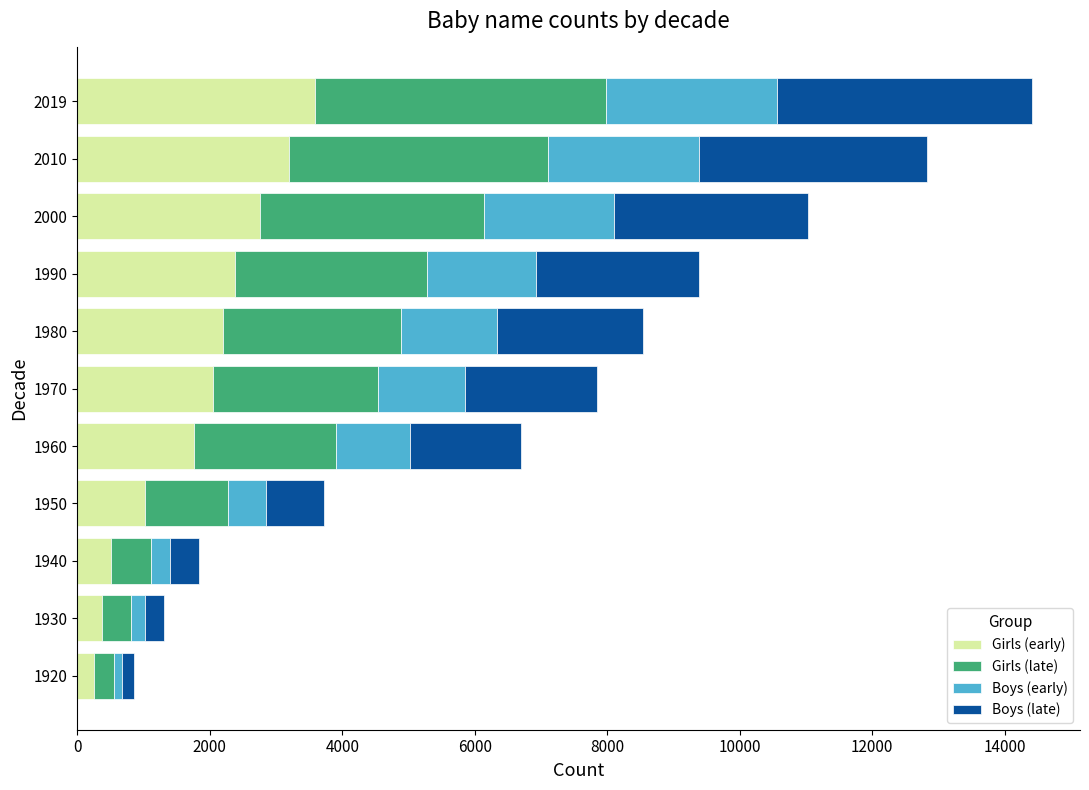

The value of Girls (early) at 1930 is 367. True or false?

True